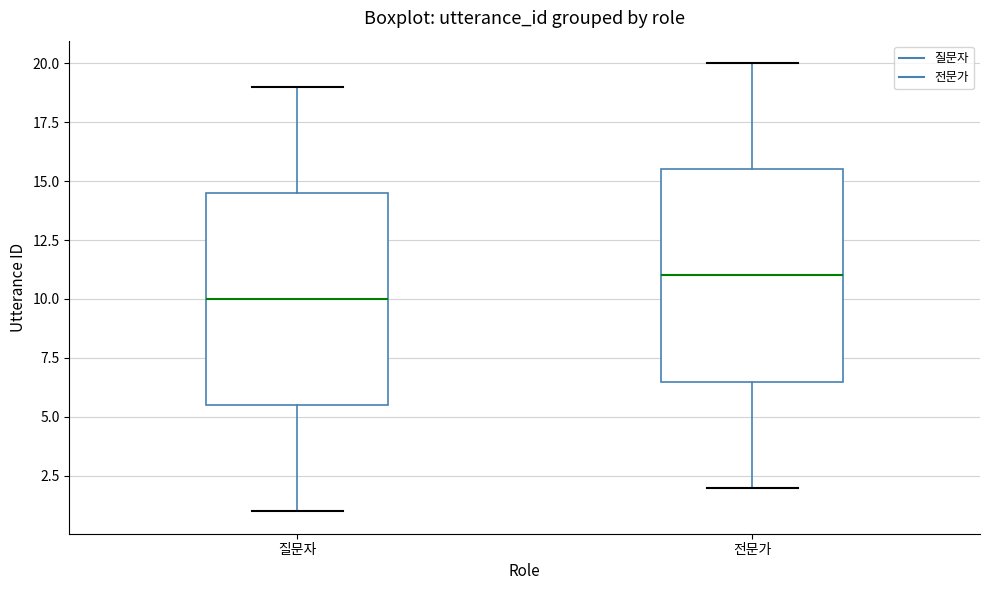

Where does the upper whisker of the box for 전문가 end on the y-axis? The values are not printed on the chart, so give them approximately, as read against the axis.

20.0